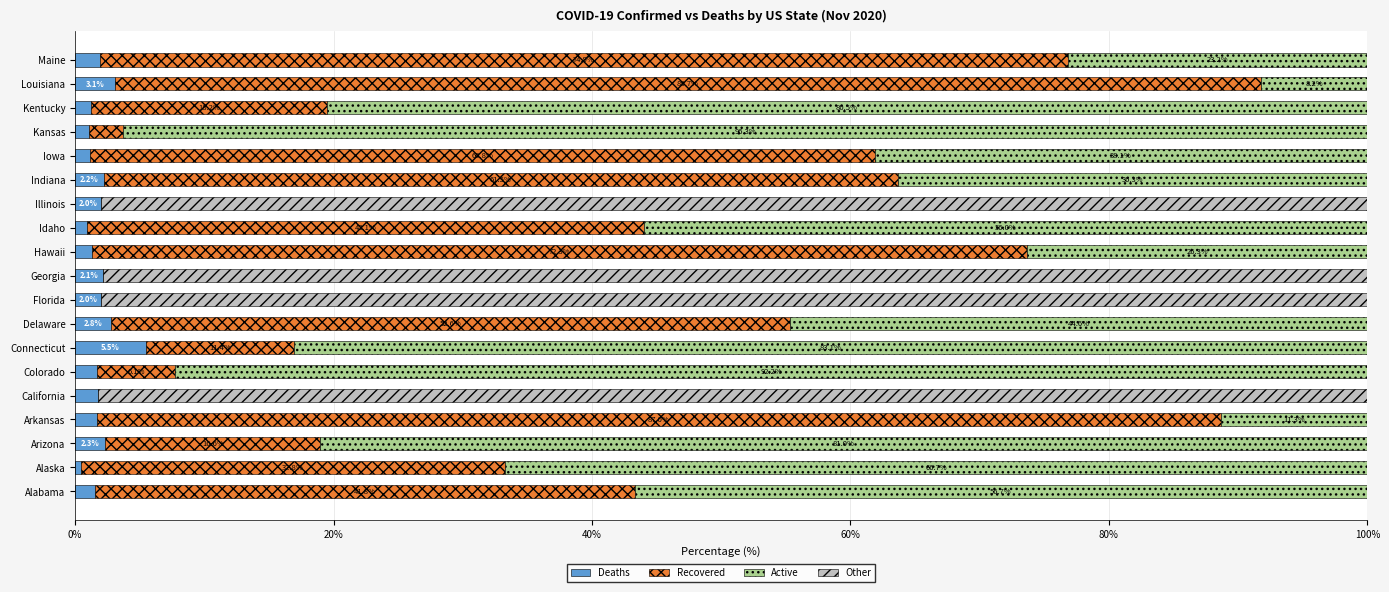

What is the total value across all series at Georgia?

100.0